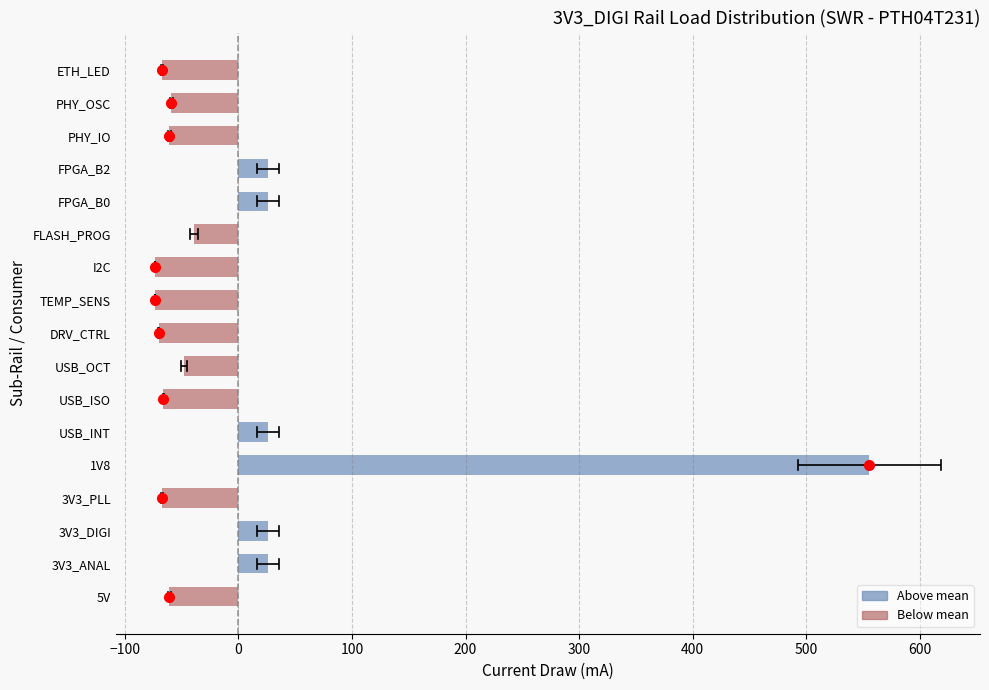

How many bars are there in total?

17